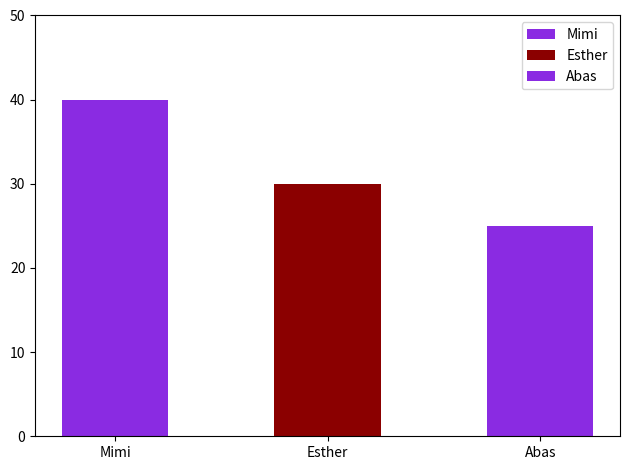

At which label does the data first exceed 30?

Mimi